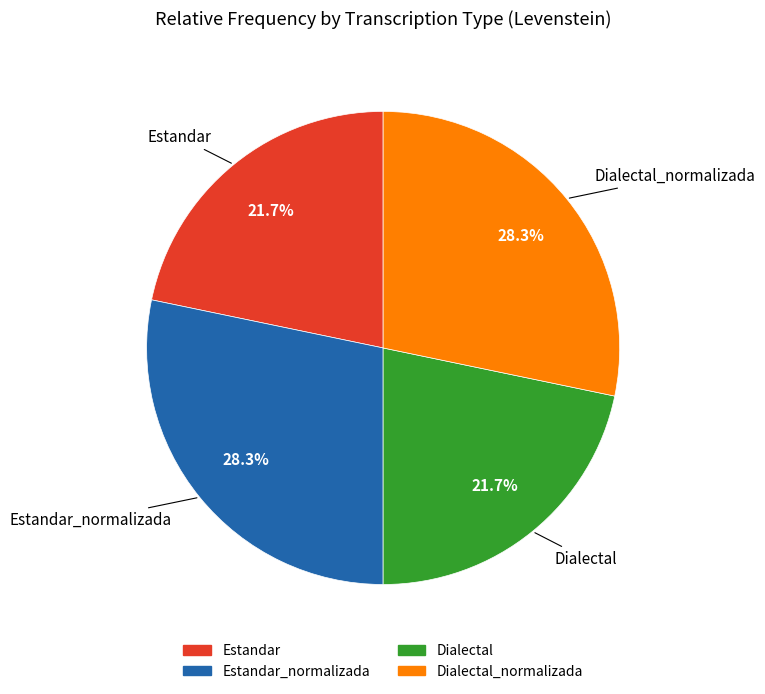

Is there any slice that represents more than half of the pie?

No